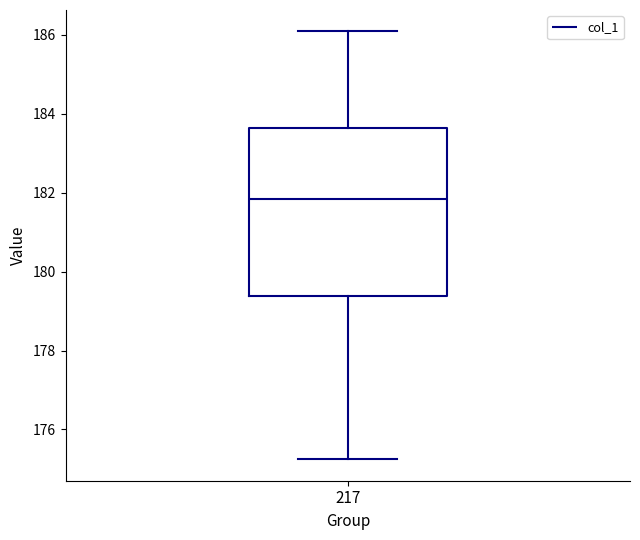

Transcribe this box plot: give where the median line is, the range the box spans, and where the two whiskers end, as read against the y-axis. The values are not printed on the chart, so give them approximately, as read against the axis.

median 181.8, box 179.4 to 183.6, whiskers 175.2 to 186.0